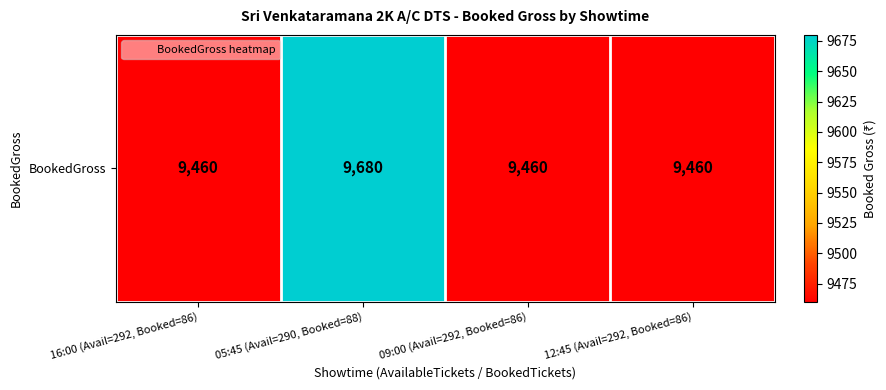

Rank the categories by value from lowest to highest.

16:00 (Avail=292, Booked=86), 09:00 (Avail=292, Booked=86), 12:45 (Avail=292, Booked=86), 05:45 (Avail=290, Booked=88)